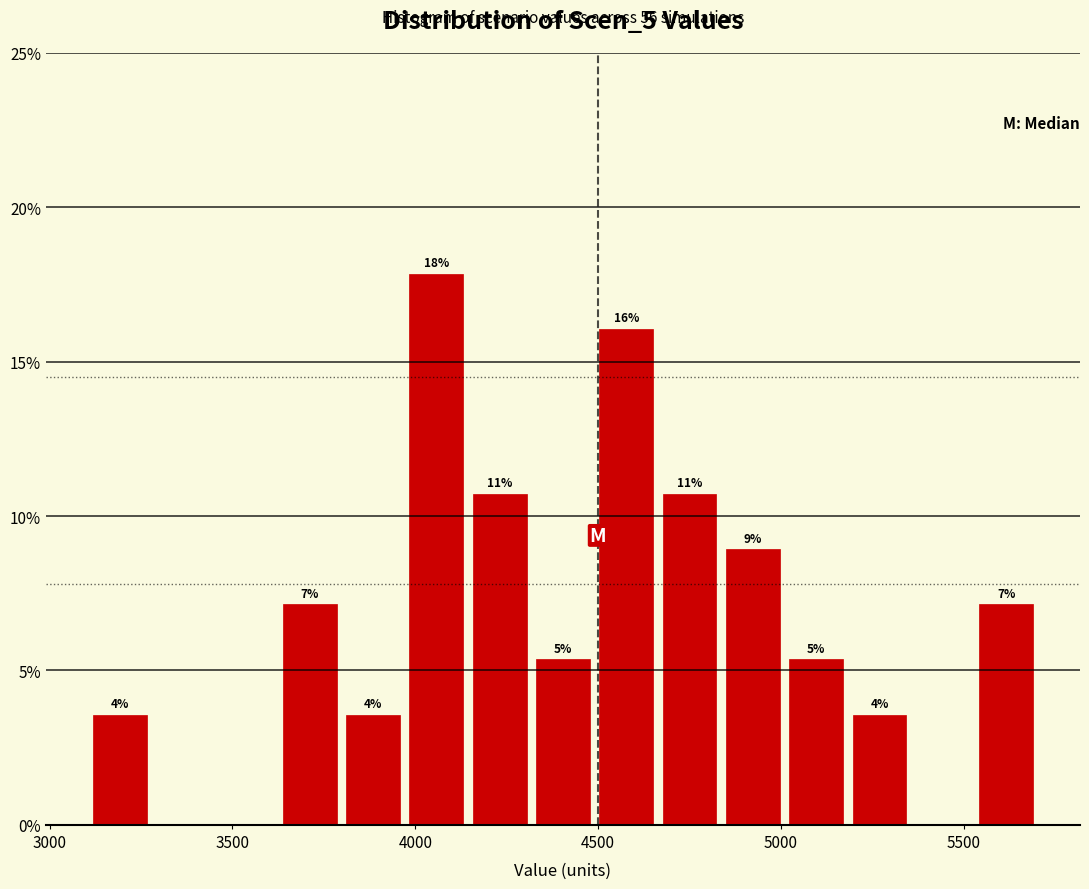

Around what value on the x-axis is the tallest bar? Give the approximate position of its centre, as read against the axis.

4050